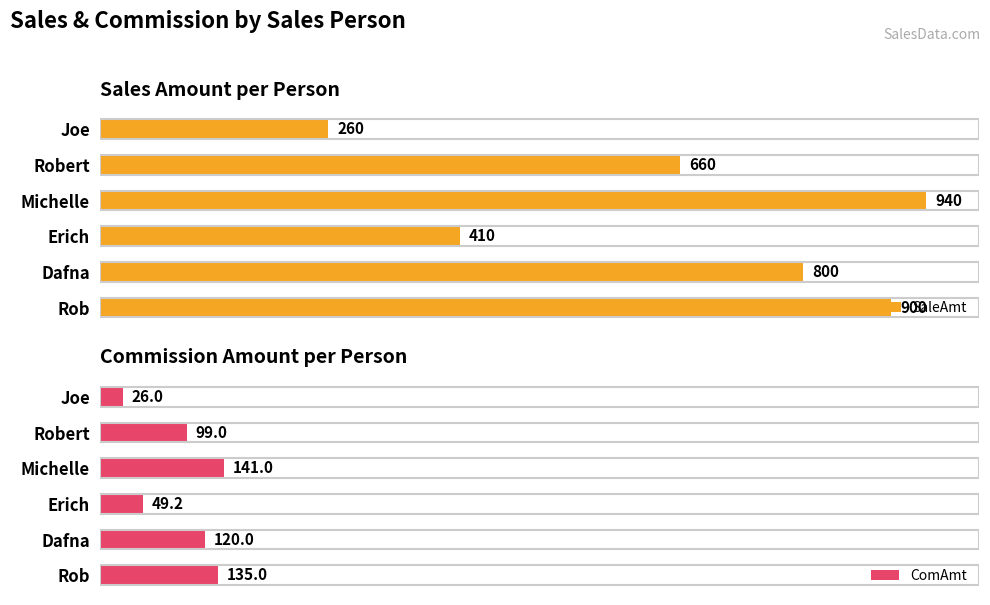

At which label is SaleAmt closest to 600?

Robert